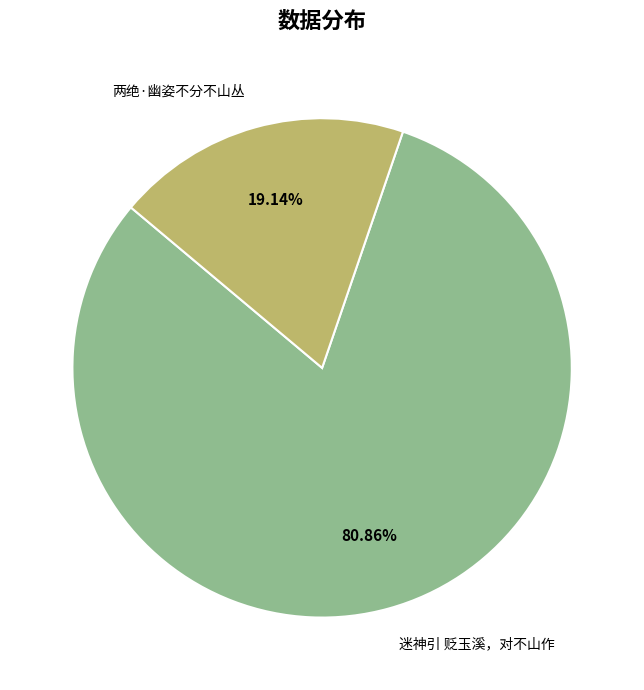

The 迷神引 贬玉溪，对不山作 slice represents 81% of the pie. True or false?

True